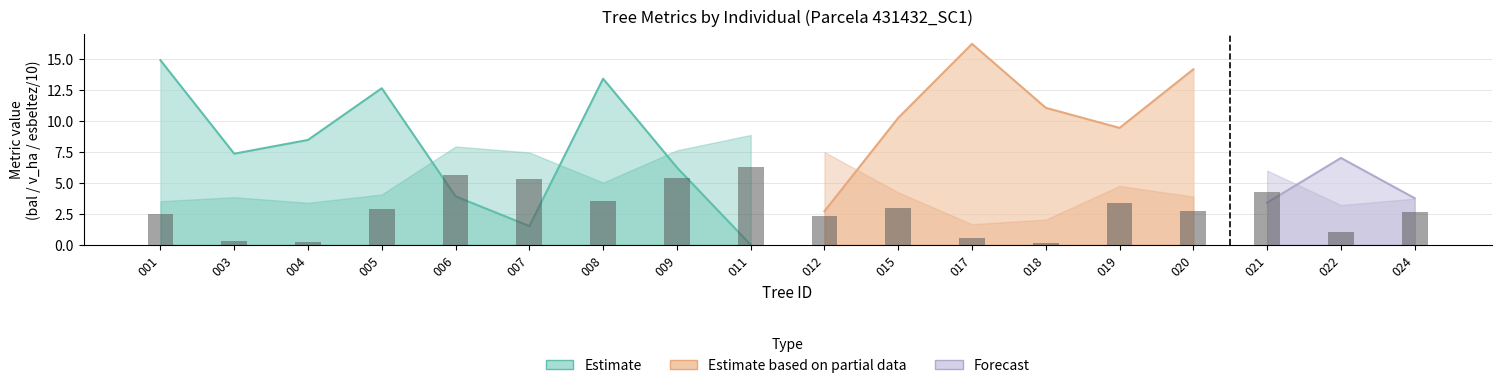

Count the number of categories in the chart.

18